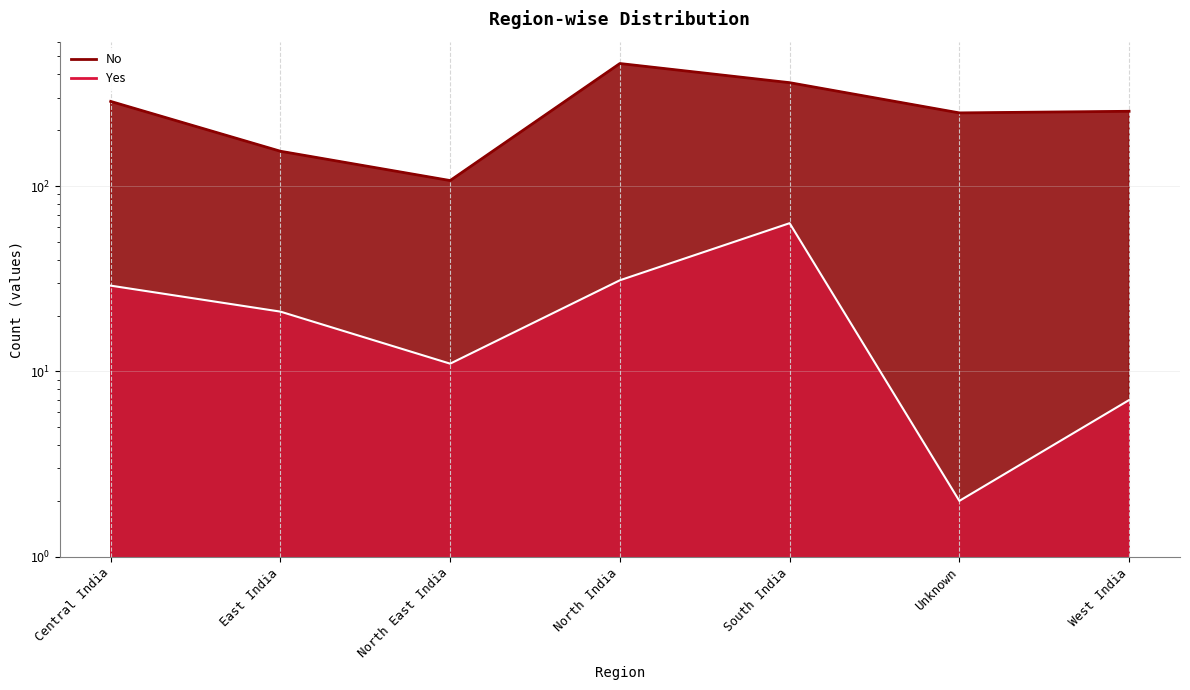

The value of Yes at West India is 7. True or false?

True